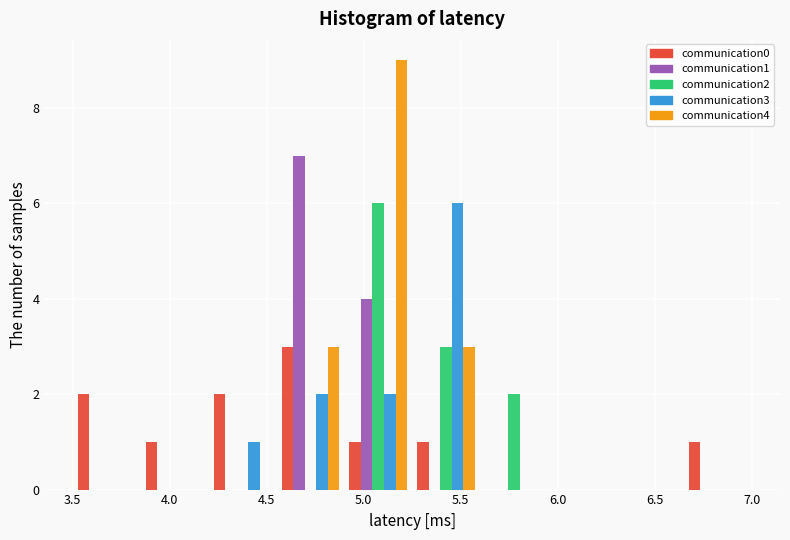

Reading left to right, list every range on the x-axis with the height of the bar of each series over it. The values are not printed on the chart, so give them approximately, as read against the axis.

3.50 to 3.85: communication0=2	communication1=0	communication2=0	communication3=0	communication4=0
3.85 to 4.20: communication0=1	communication1=0	communication2=0	communication3=0	communication4=0
4.20 to 4.55: communication0=2	communication1=0	communication2=0	communication3=1	communication4=0
4.55 to 4.90: communication0=3	communication1=7	communication2=0	communication3=2	communication4=3
4.90 to 5.25: communication0=1	communication1=4	communication2=6	communication3=2	communication4=9
5.25 to 5.60: communication0=1	communication1=0	communication2=3	communication3=6	communication4=3
5.60 to 5.95: communication0=0	communication1=0	communication2=2	communication3=0	communication4=0
5.95 to 6.30: communication0=0	communication1=0	communication2=0	communication3=0	communication4=0
6.30 to 6.65: communication0=0	communication1=0	communication2=0	communication3=0	communication4=0
6.65 to 7.00: communication0=1	communication1=0	communication2=0	communication3=0	communication4=0